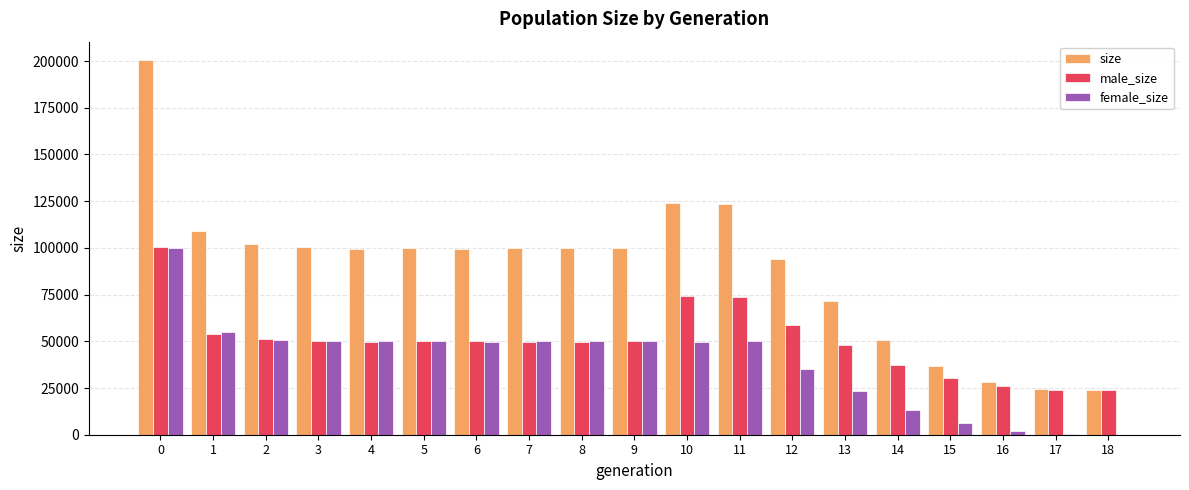

What is the spread (max minus min) of values at 7?

50026